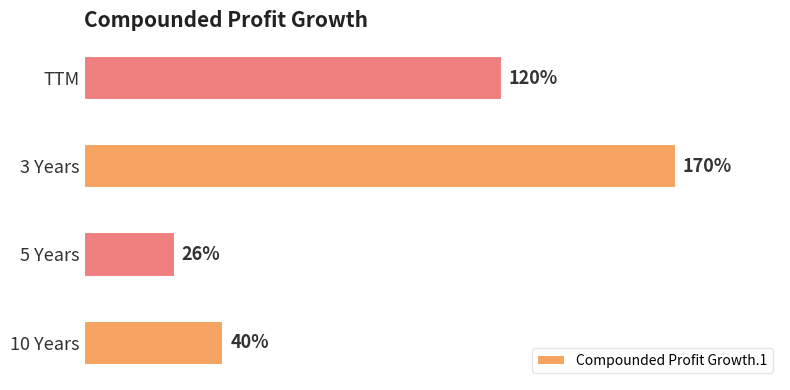

Where is the data nearest to the value 98?

TTM